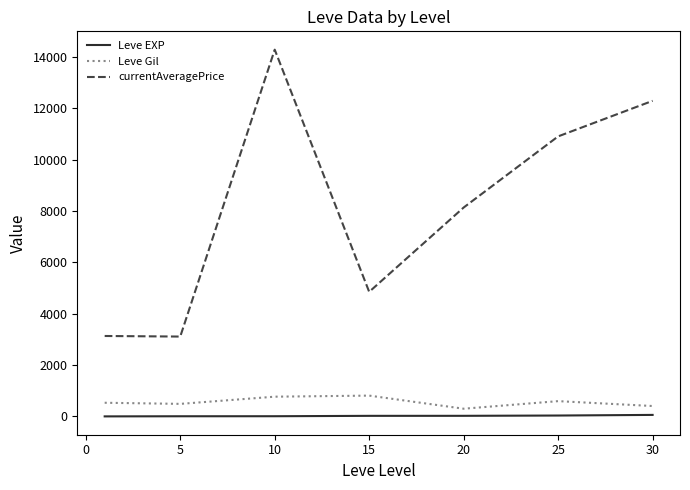

True or false: Leve EXP and currentAveragePrice cross at least once.

False